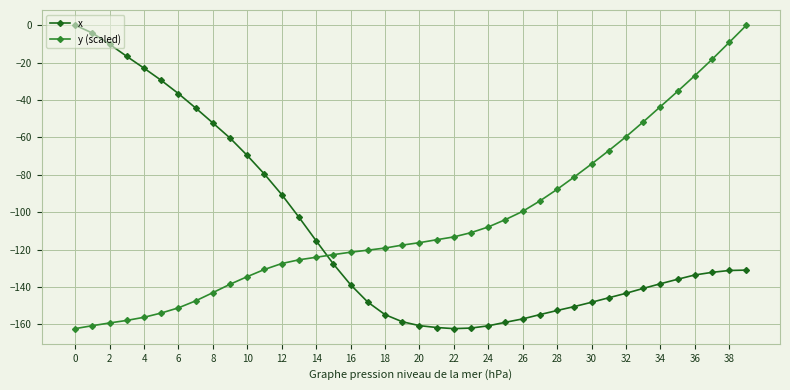

What is the value of the x point at the 10th from the left?

-60.4